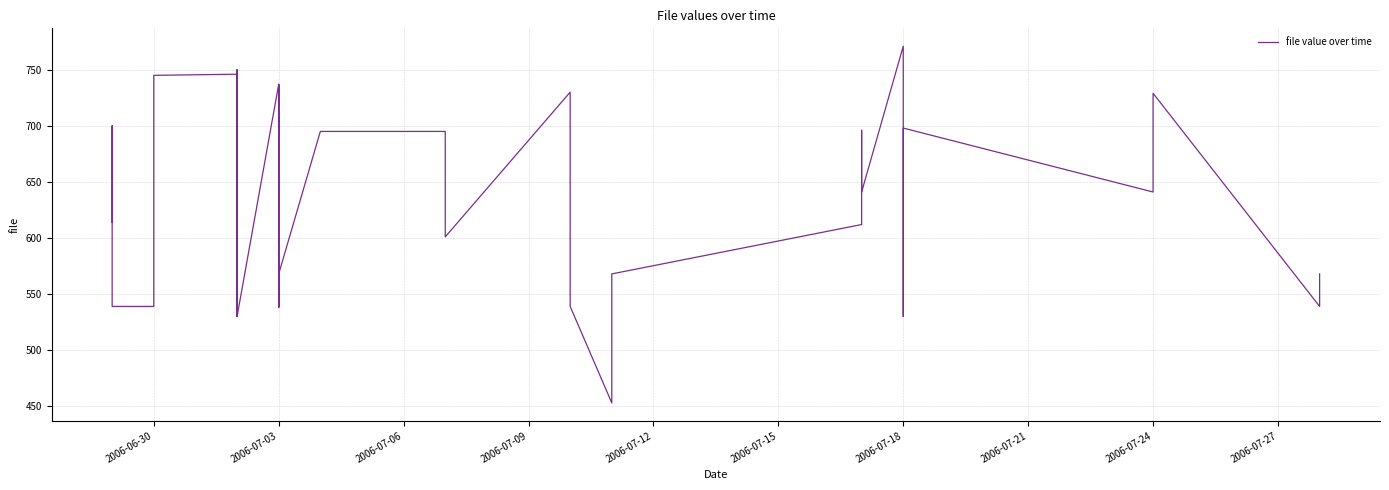

Reading left to right, what are all the values shown in this chart?

614	700	539	539	539	539	539	745	746	530	750	729	539	530	737	691	707	539	737	603	538	568	695	695	601	730	539	453	568	612	696	641	771	530	698	641	641	729	539	568